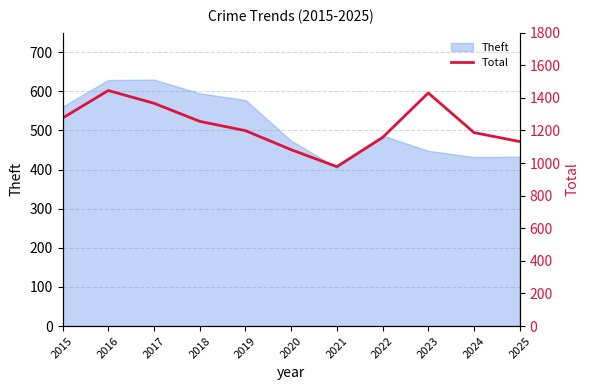

The chart shows a value of 2572 at 2016. True or false?

False